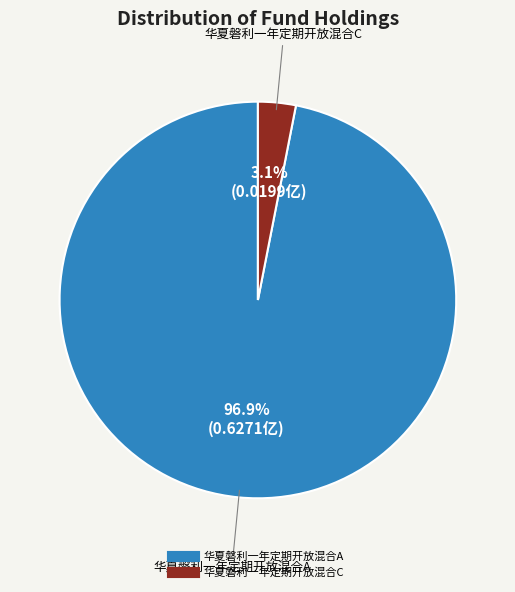

To the nearest percent, what percentage of the pie is 华夏磐利一年定期开放混合C?

3%